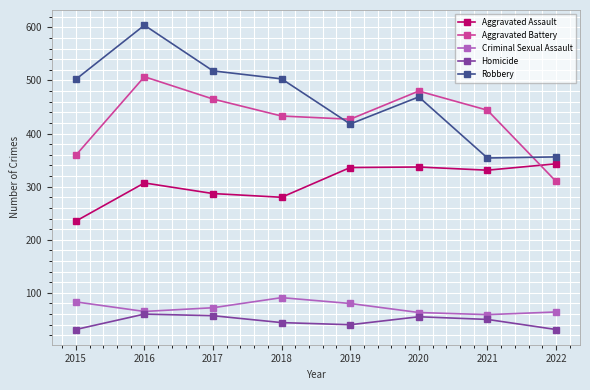

What is the value of the Criminal Sexual Assault point at the 7th from the left?

59